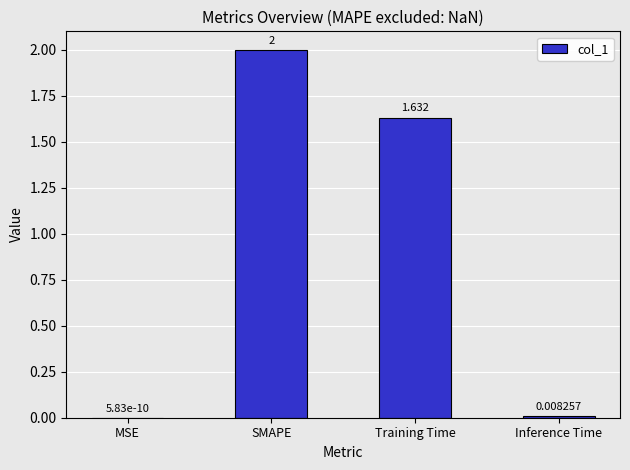

Which category has the highest value across all series?

SMAPE